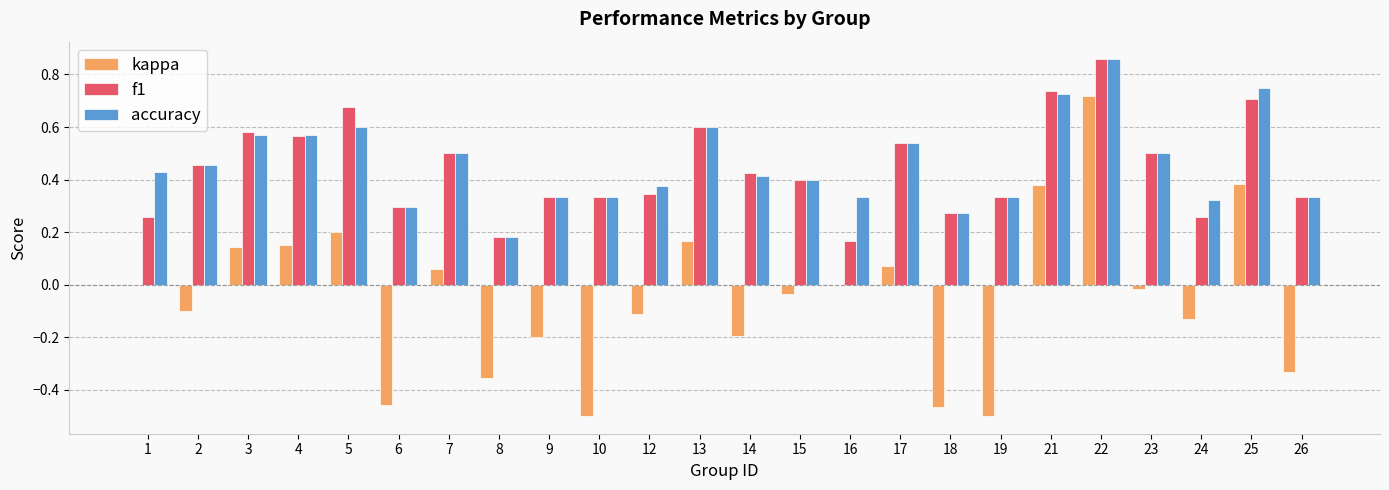

True or false: kappa has a value of -0.0 at 2.

False